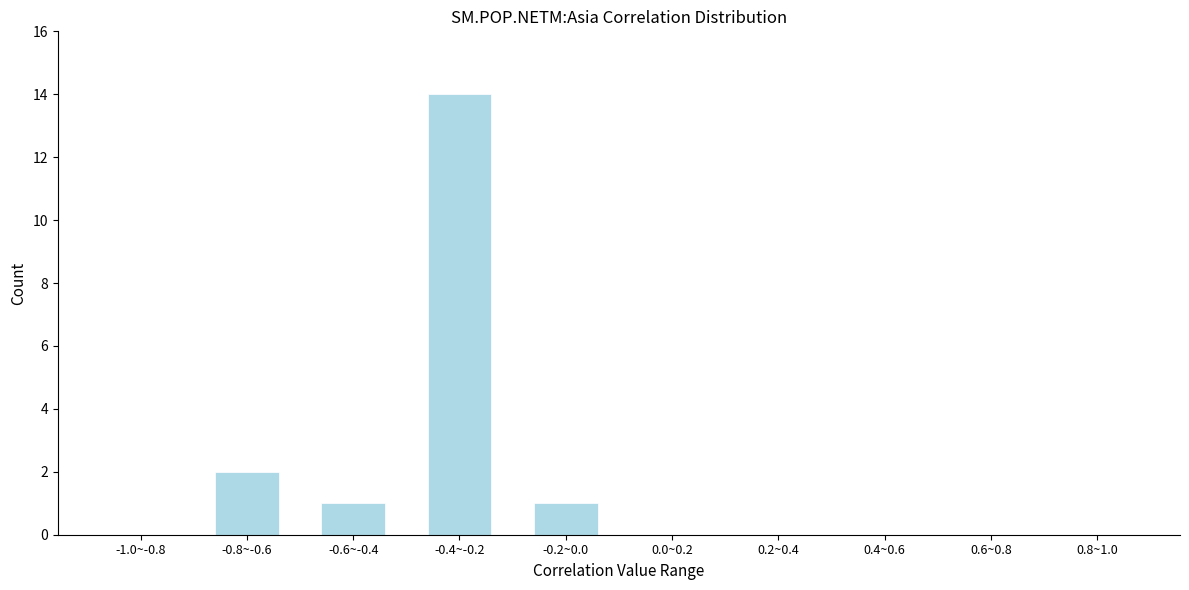

Reading left to right, list all the values displayed in this chart.

-1.0~-0.8=0	-0.8~-0.6=2	-0.6~-0.4=1	-0.4~-0.2=14	-0.2~0.0=1	0.0~0.2=0	0.2~0.4=0	0.4~0.6=0	0.6~0.8=0	0.8~1.0=0